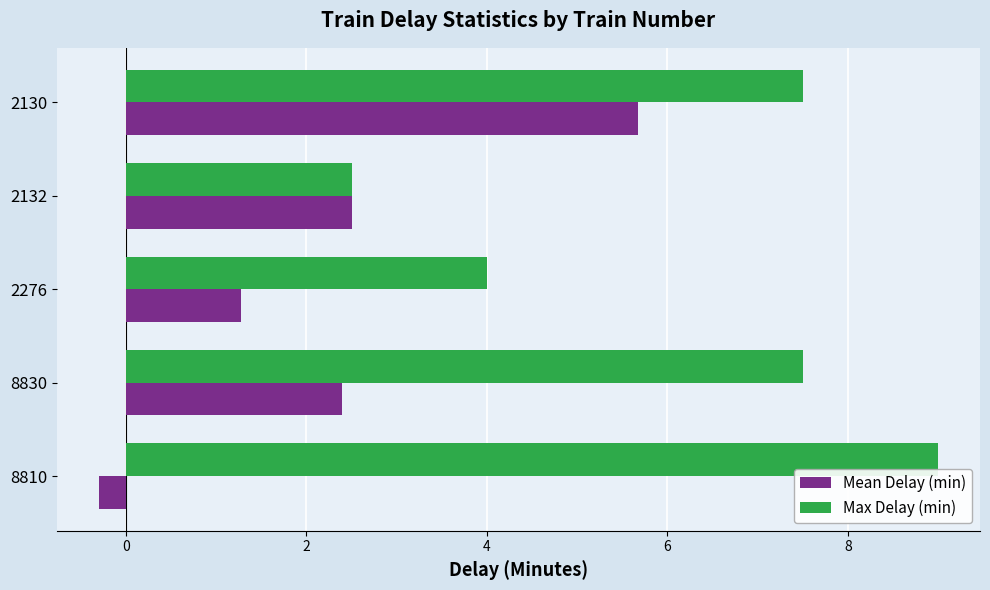

What is the greatest value displayed?

9.0